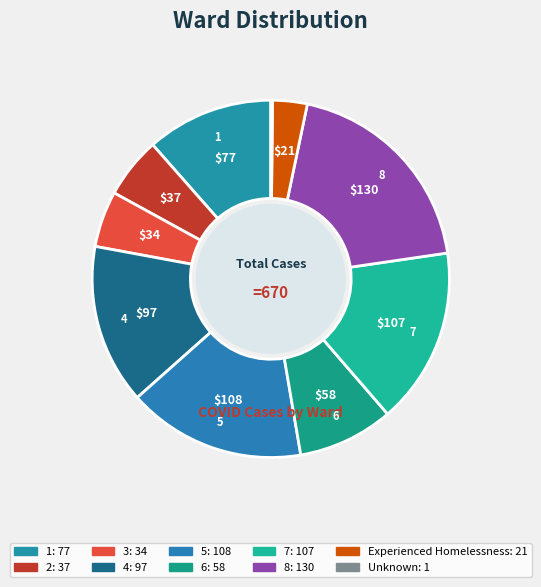

Is there a majority slice in this chart?

No